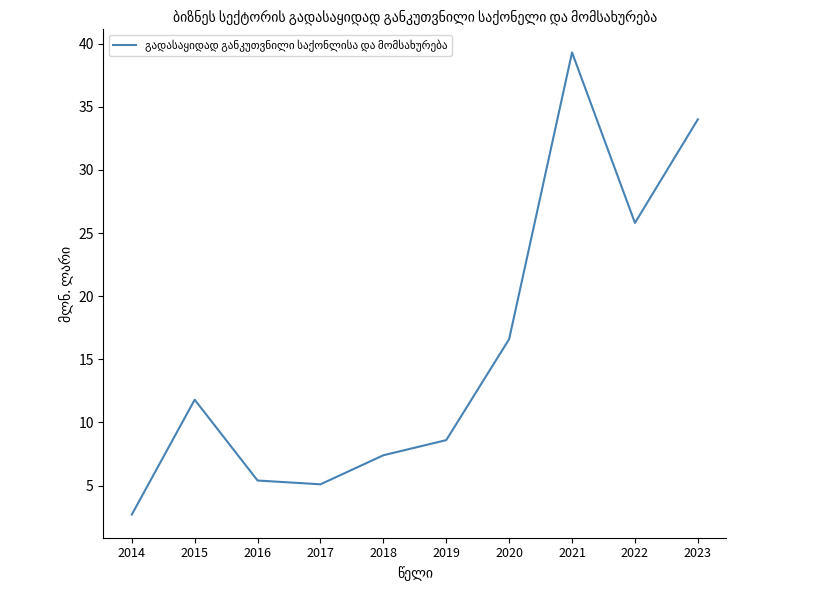

What is the sum of the values at 2017 and 2016?

10.5